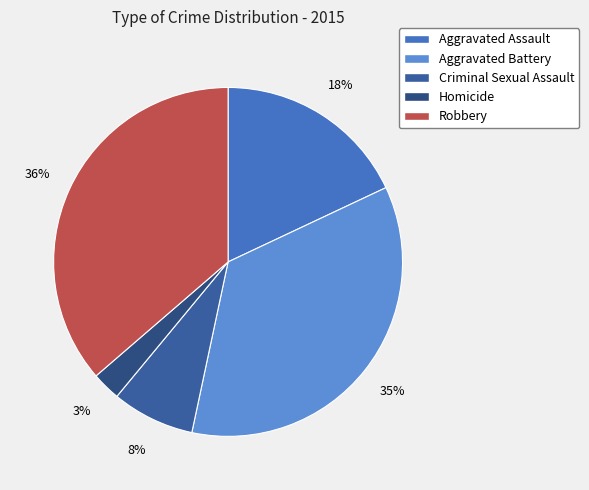

The Robbery slice represents 36% of the pie. True or false?

True